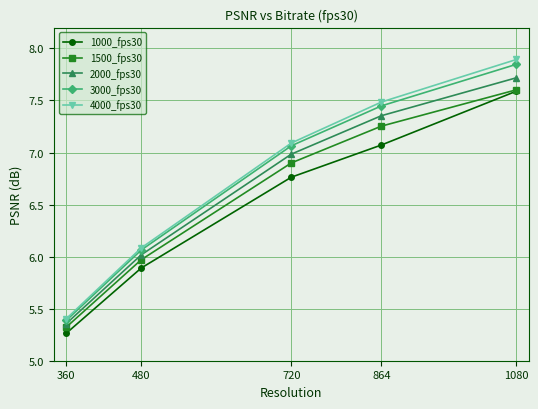

True or false: 1000_fps30 and 2000_fps30 cross at least once.

False